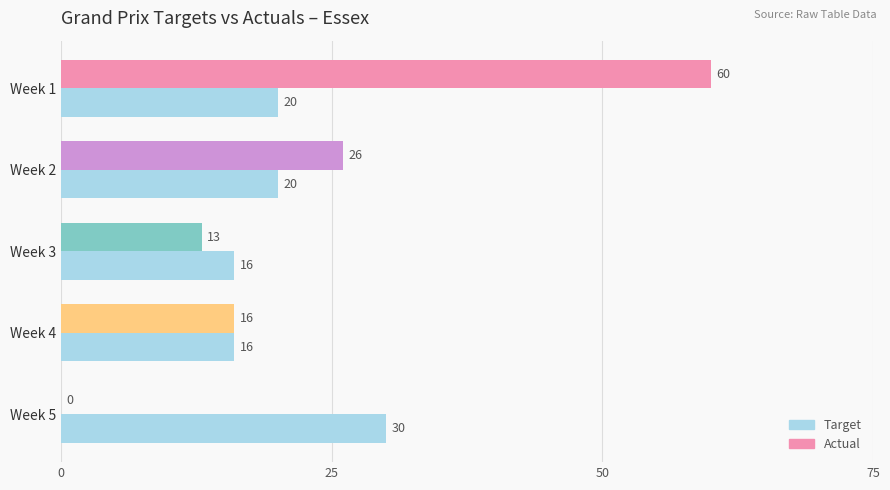

Which series changed the most between Week 2 and Week 5?

Actual